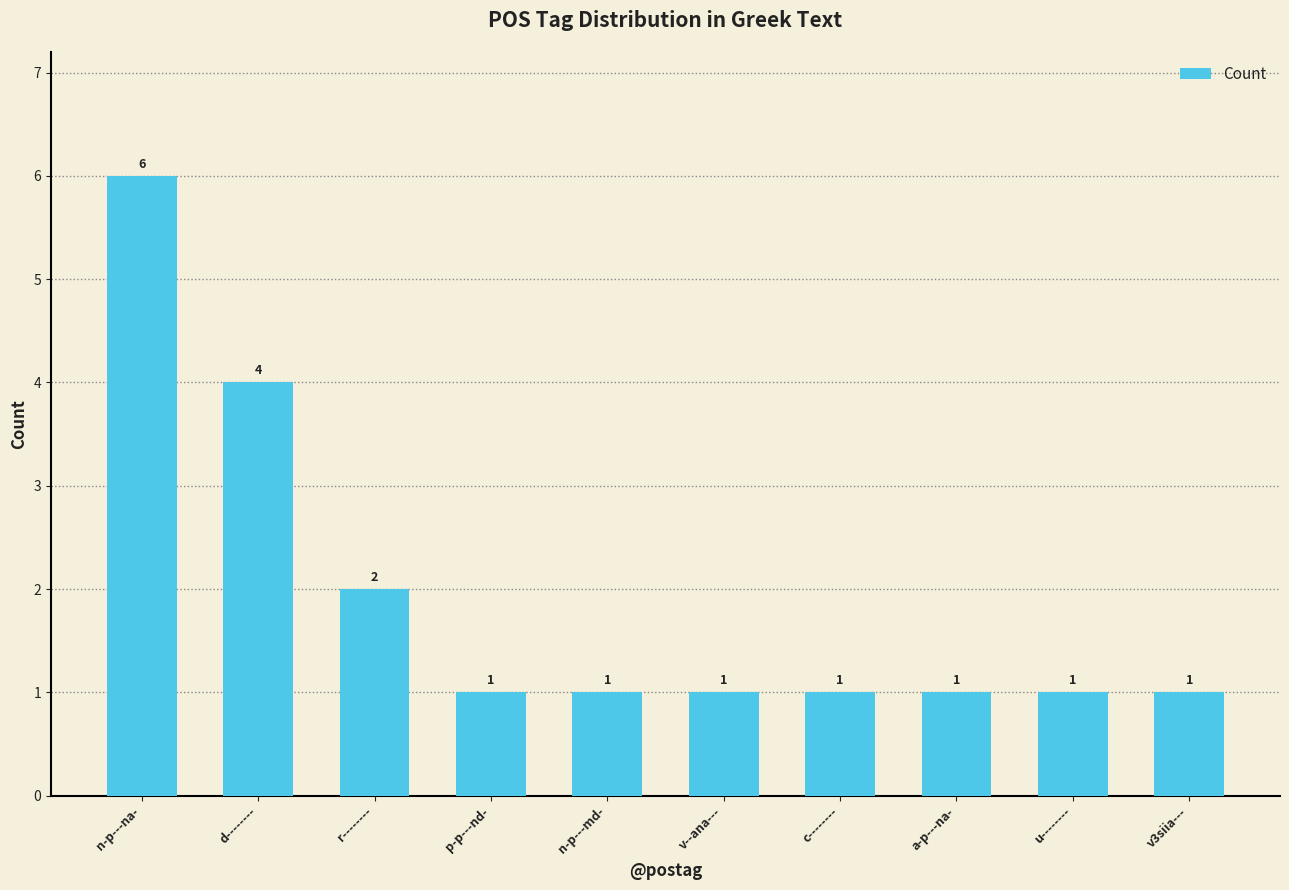

What value does the data have at r--------?

2